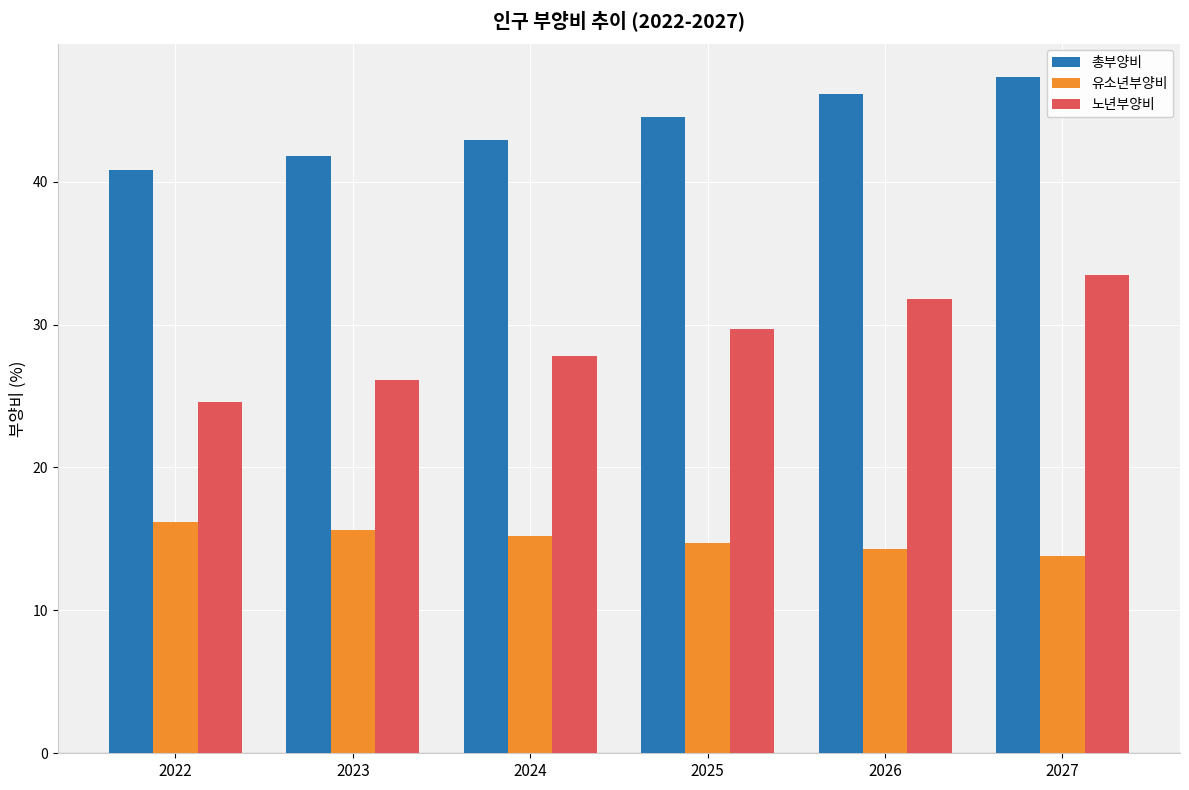

What is the value of the 유소년부양비 bar at the 1st from the left?

16.2